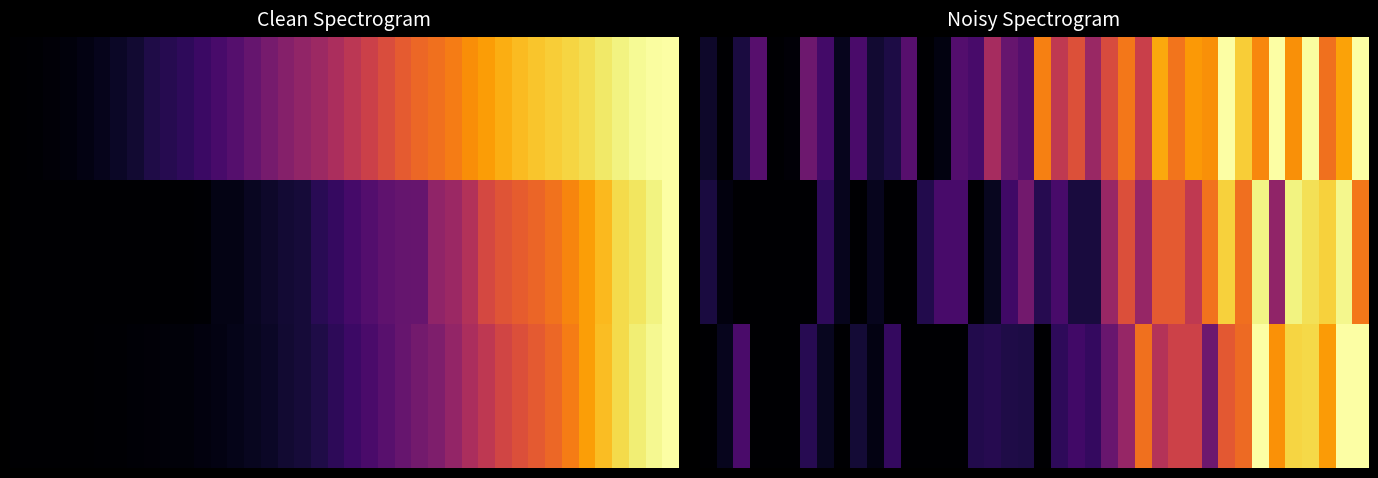

Count the number of data series in this chart.

3